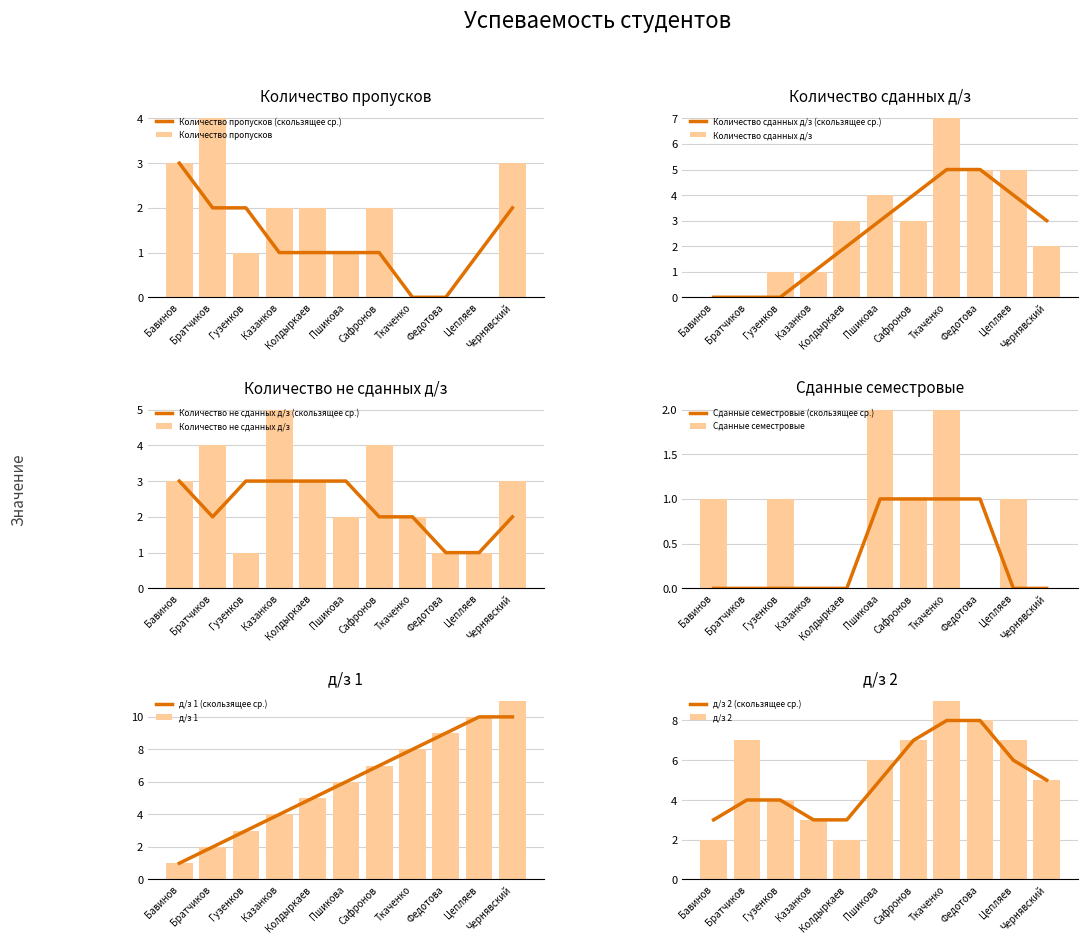

Between Федотова and Цепляев, which series saw the biggest shift?

Сданные семестровые